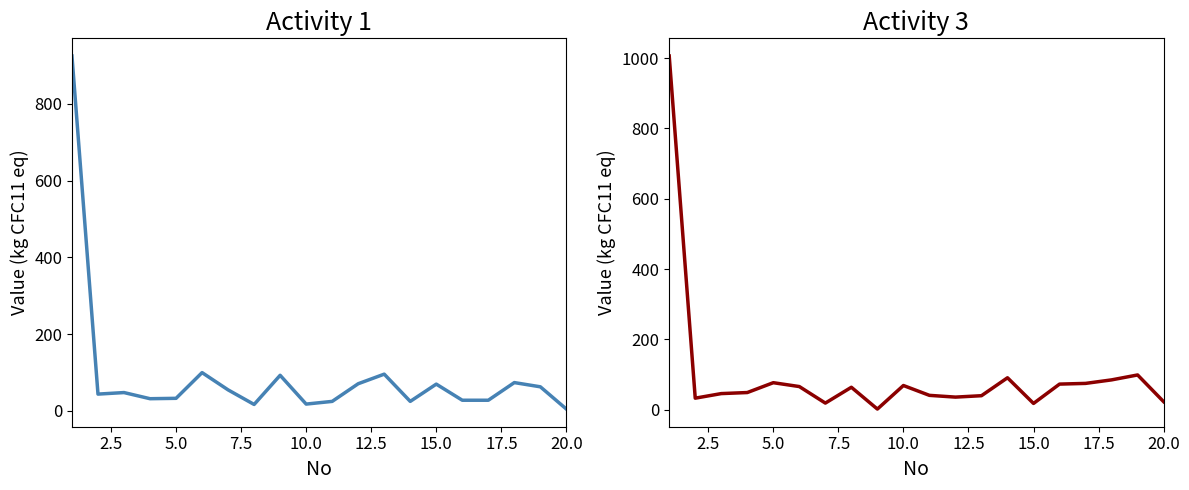

Which series has the widest spread of values?

Activity 3